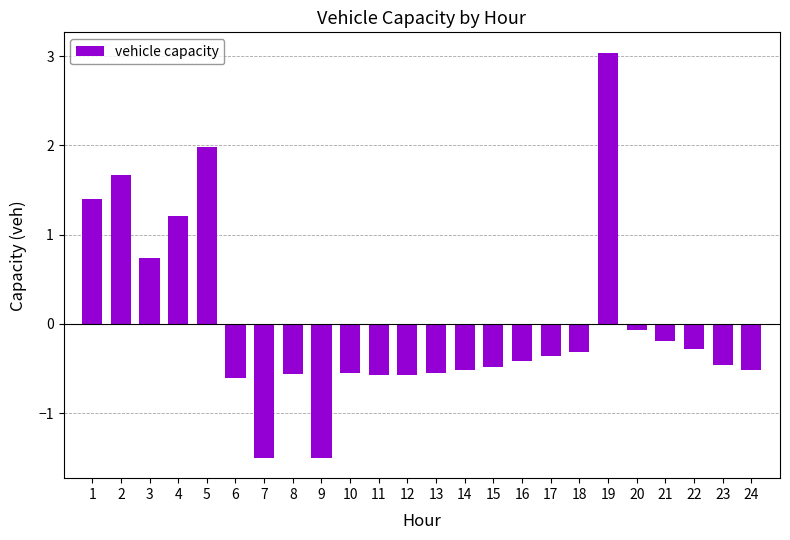

How many positive values are there?

6